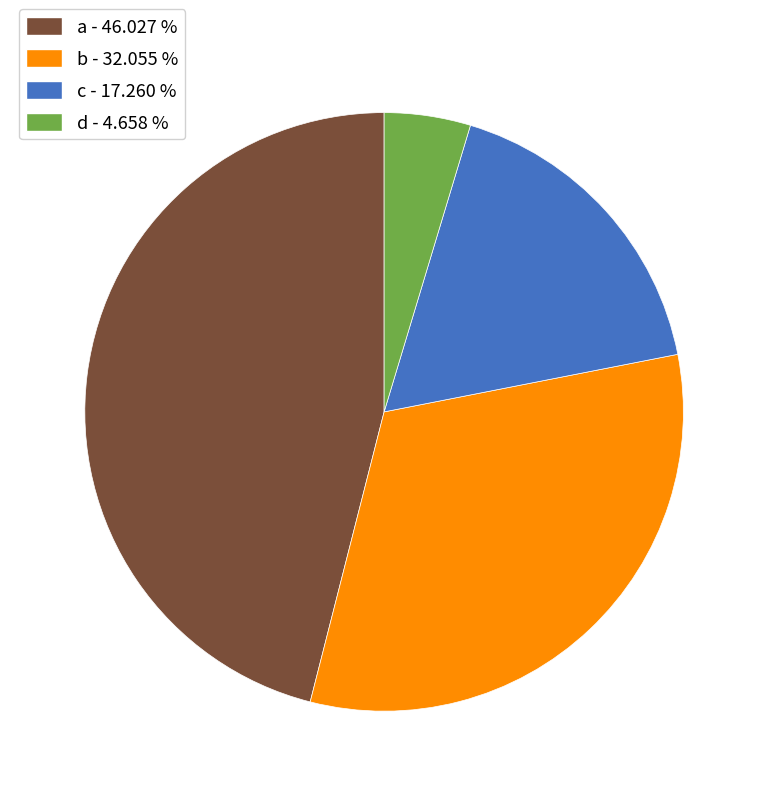

Rank the categories by value from lowest to highest.

d, c, b, a